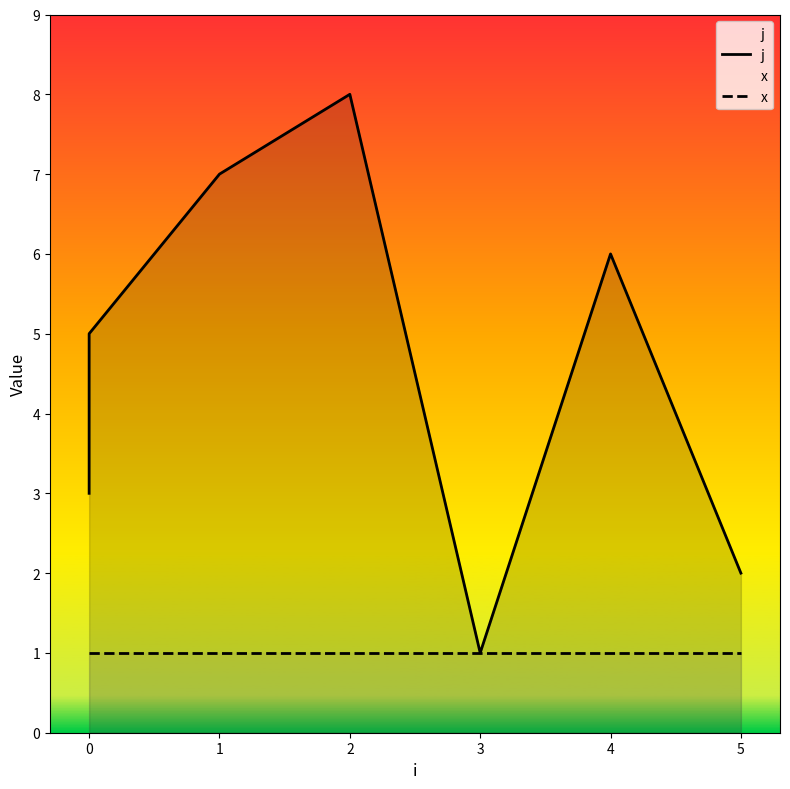

True or false: j has more than 1 interior local peaks.

True